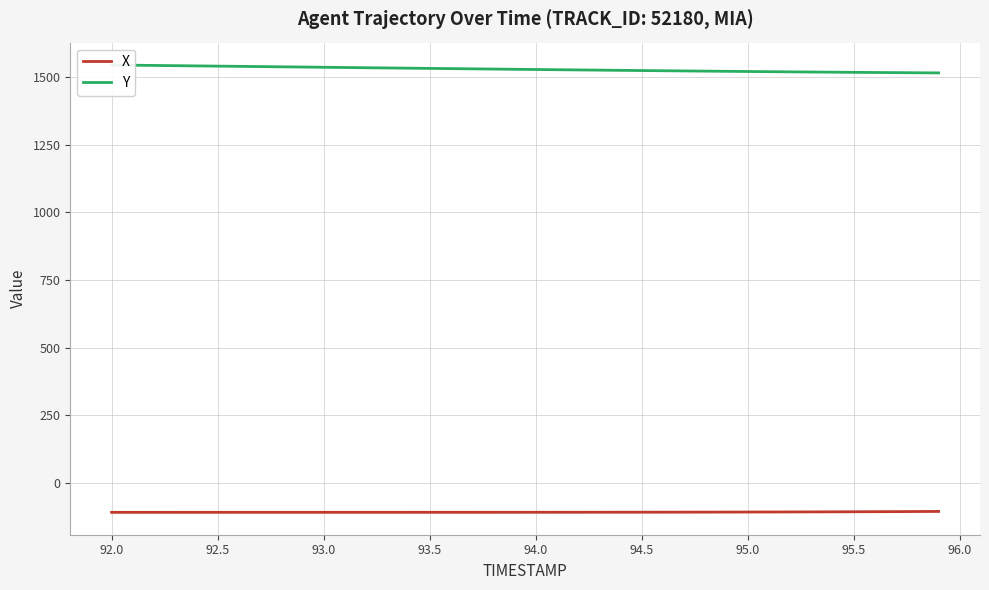

What is the value of the X point at the 10th from the left?

-108.1